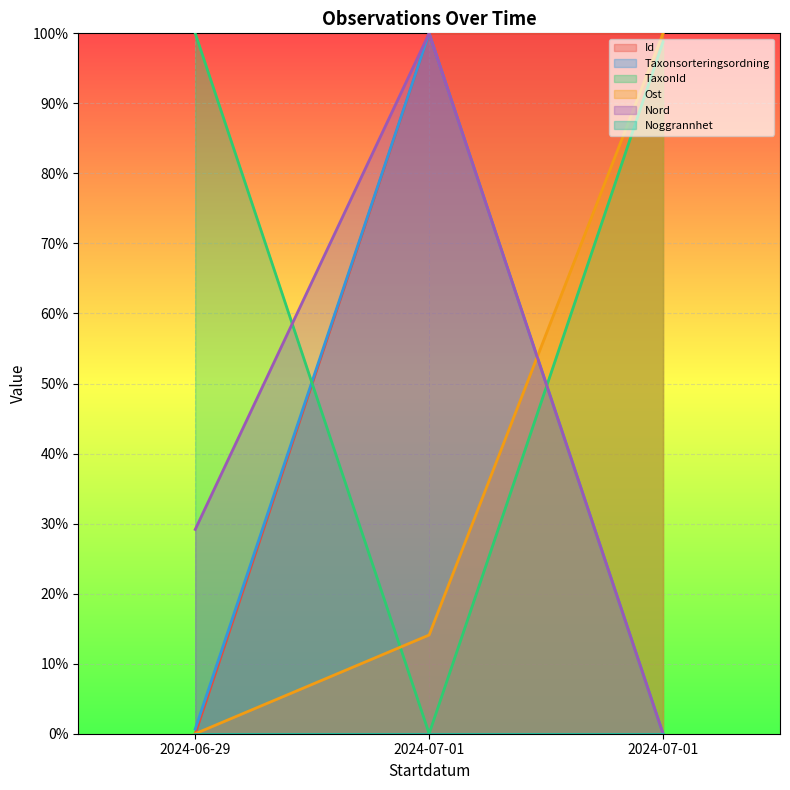

How many data points does each series have?

3